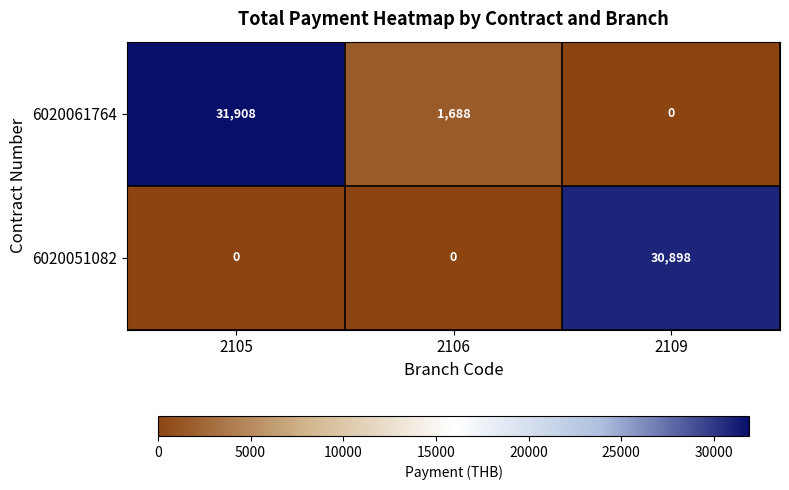

What is the spread (max minus min) of values at 2105?

31908